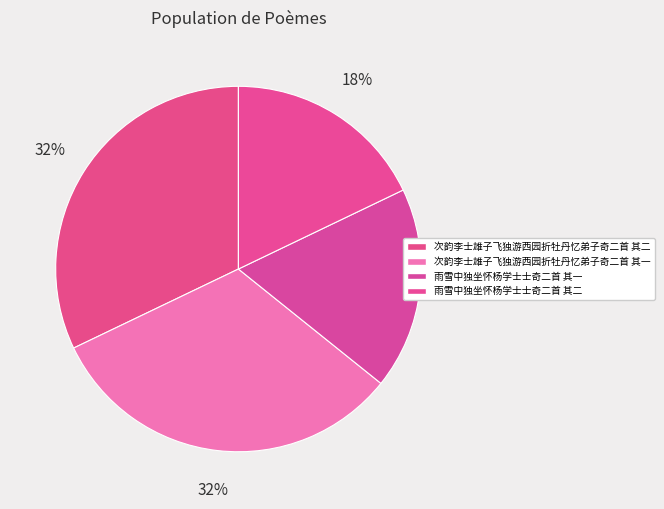

What percentage do 次韵李士雄子飞独游西园折牡丹忆弟子奇二首 其一 and 雨雪中独坐怀杨学士士奇二首 其二 together represent?

50.0%